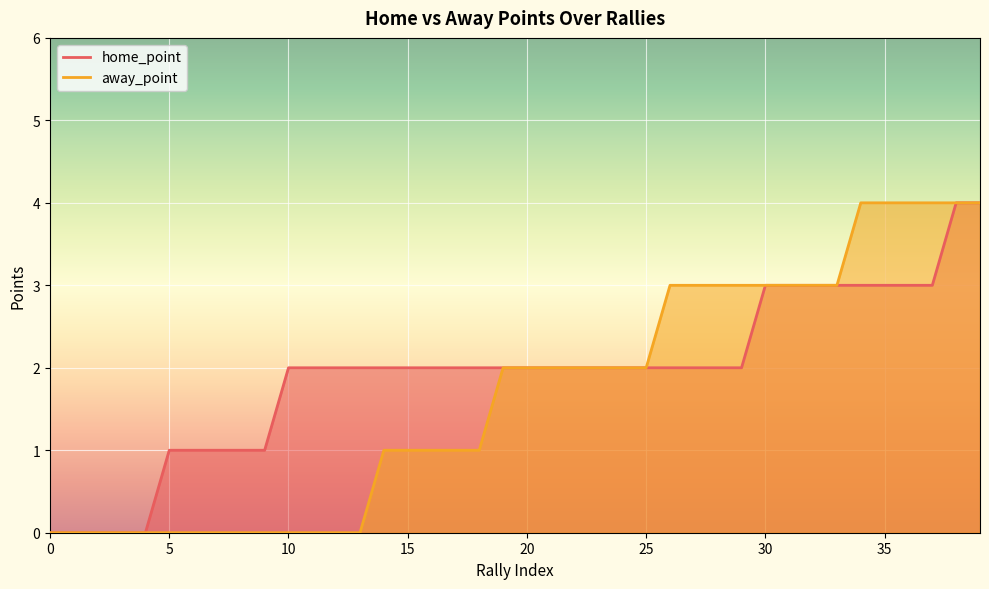

Is the value of home_point at 24 greater than the value of away_point at 30?

No